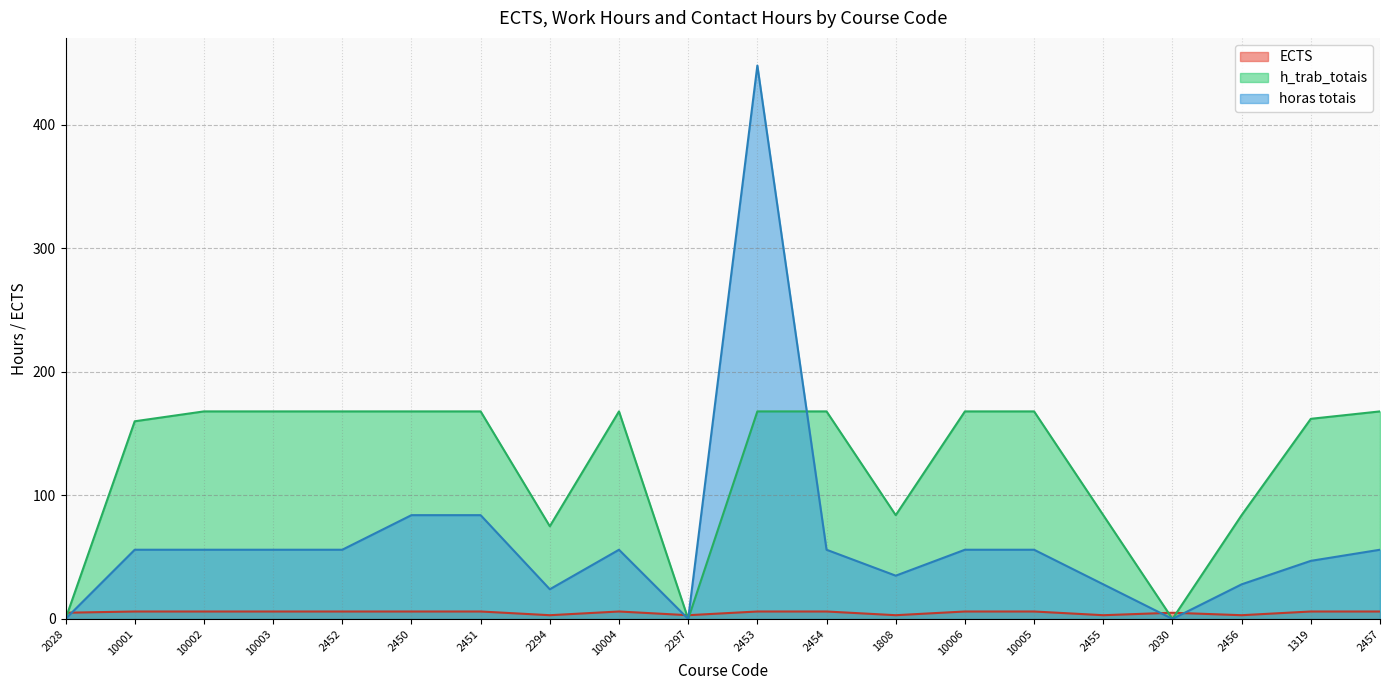

At which category does horas totais reach its first local peak?

10004